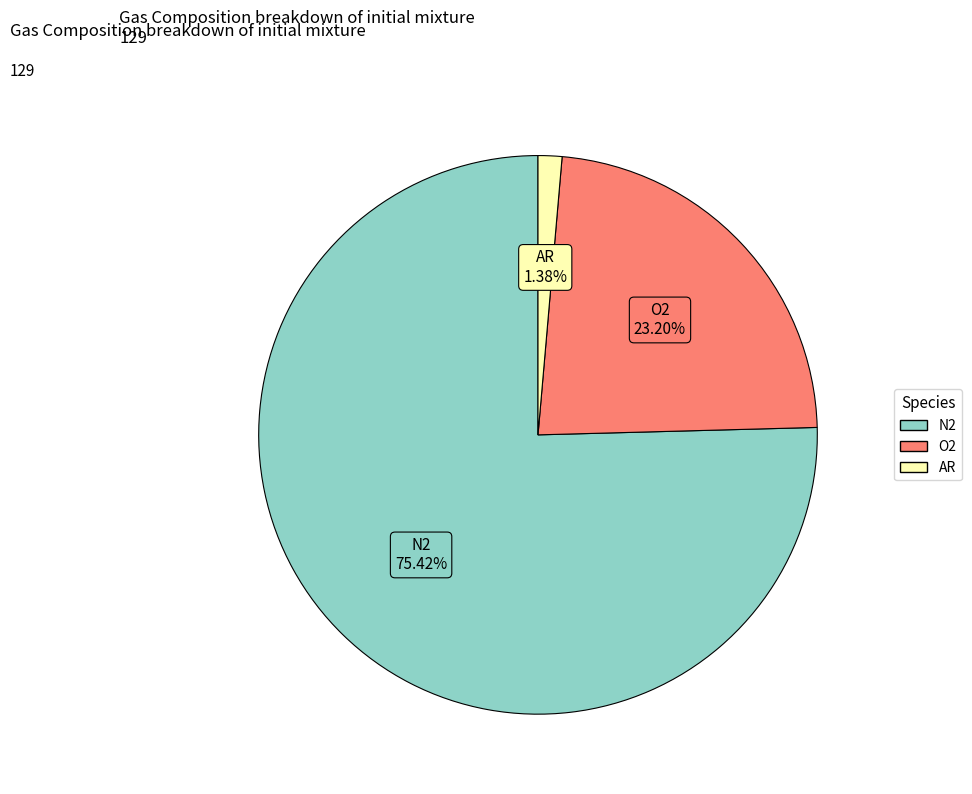

Does any single category account for the majority?

Yes